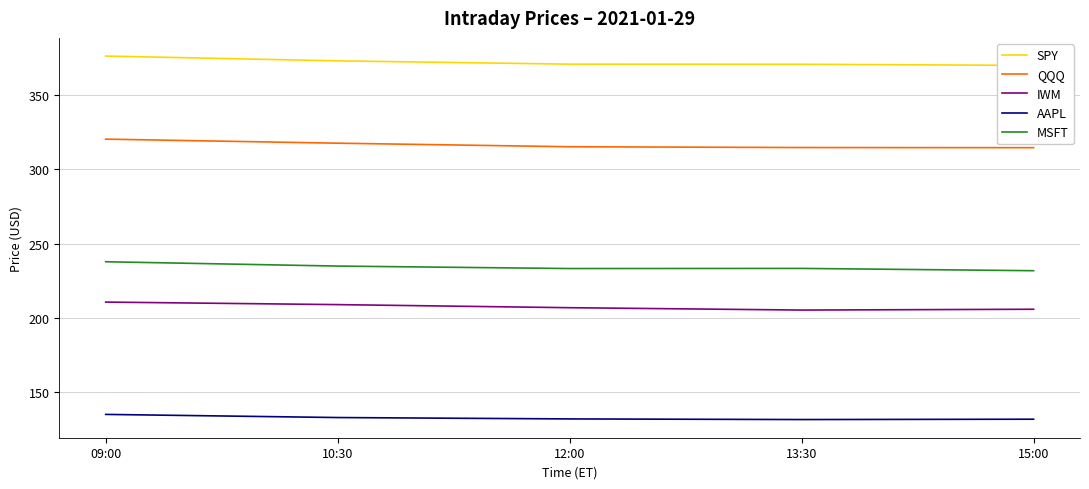

What are all the series names shown in the legend?

SPY, QQQ, IWM, AAPL, MSFT